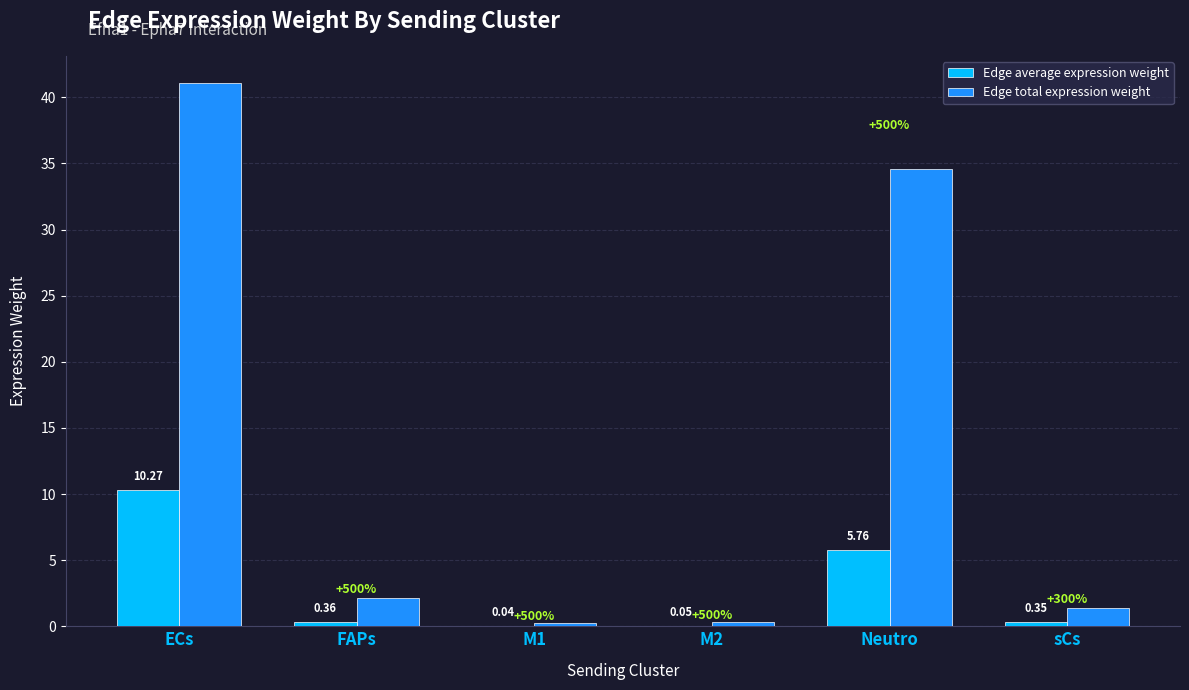

Where is Edge total expression weight nearest to the value 20?

Neutro